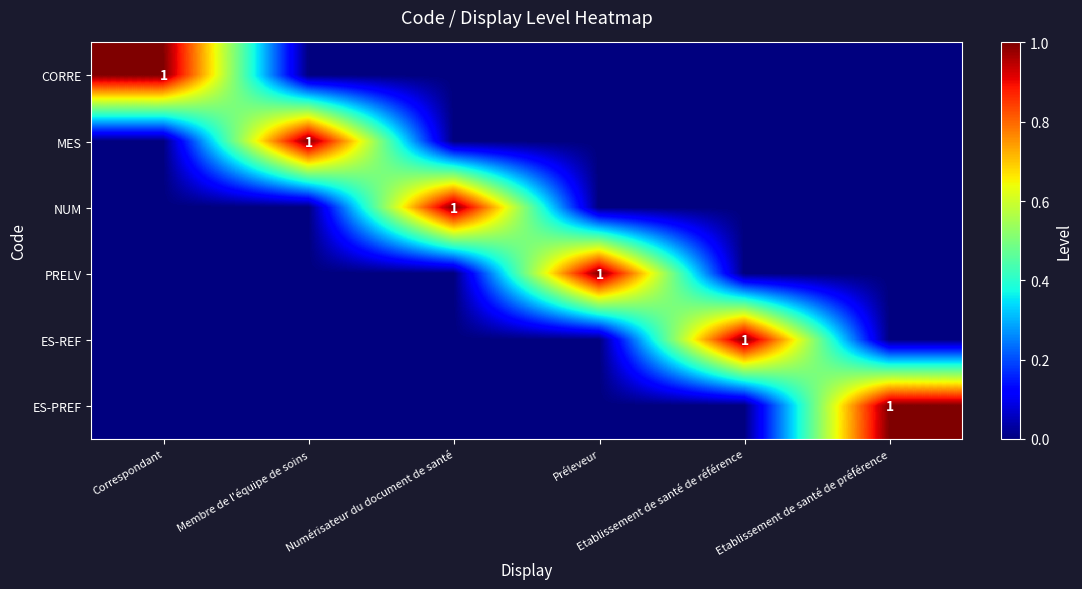

Which has a higher value, Etablissement de santé de référence or Etablissement de santé de préférence?

Etablissement de santé de référence